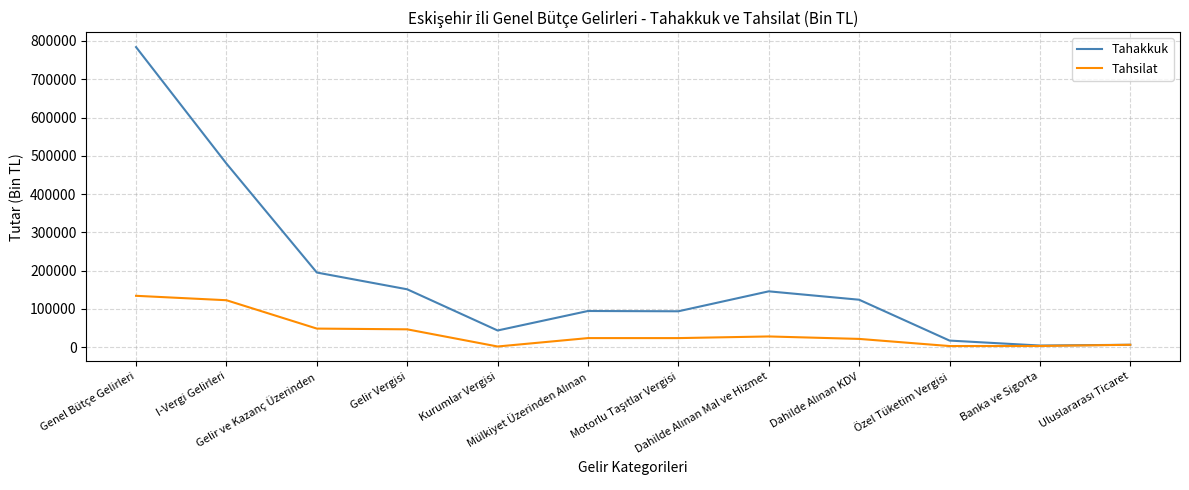

What is the maximum value for Tahsilat?

134336